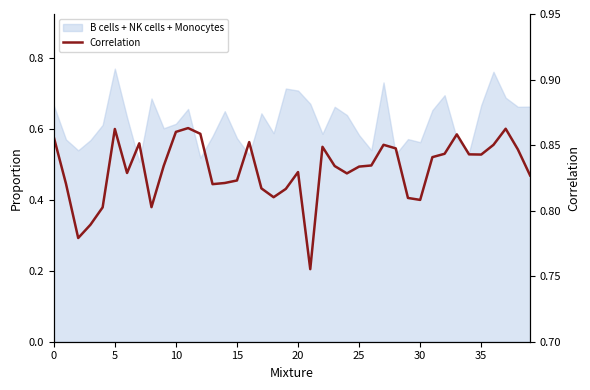

Between 33 and 18, which is larger?

33